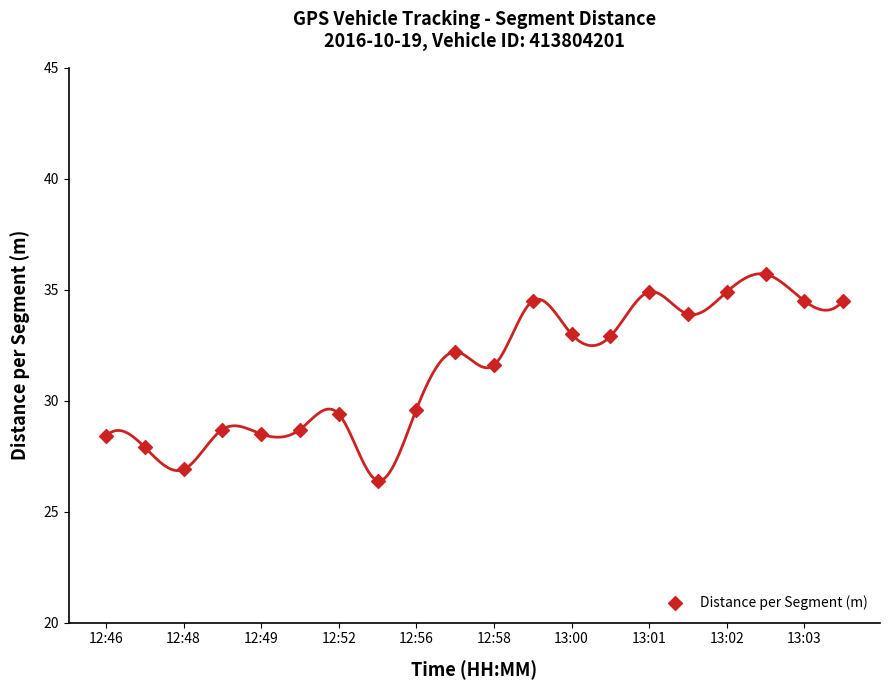

What Y value in the scatter plot is closest to 31?

31.6